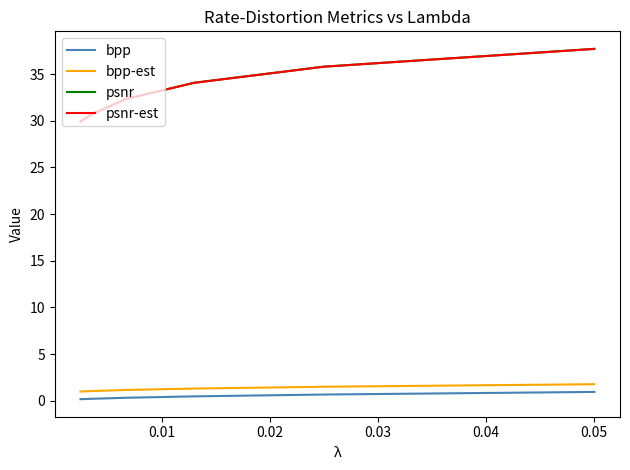

True or false: psnr and psnr-est intersect in this chart.

False